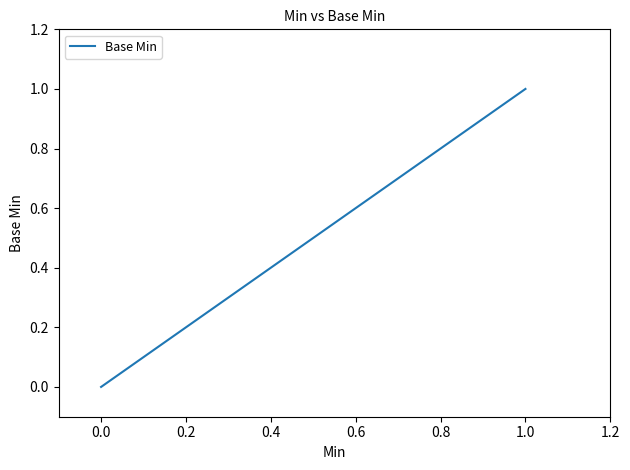

What is the sum of the values at 1.0 and 0.0?

1